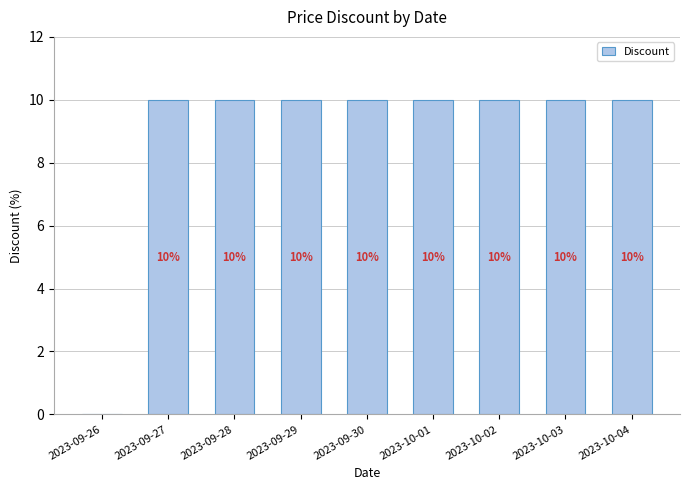

At which label is the value closest to 5?

2023-09-26